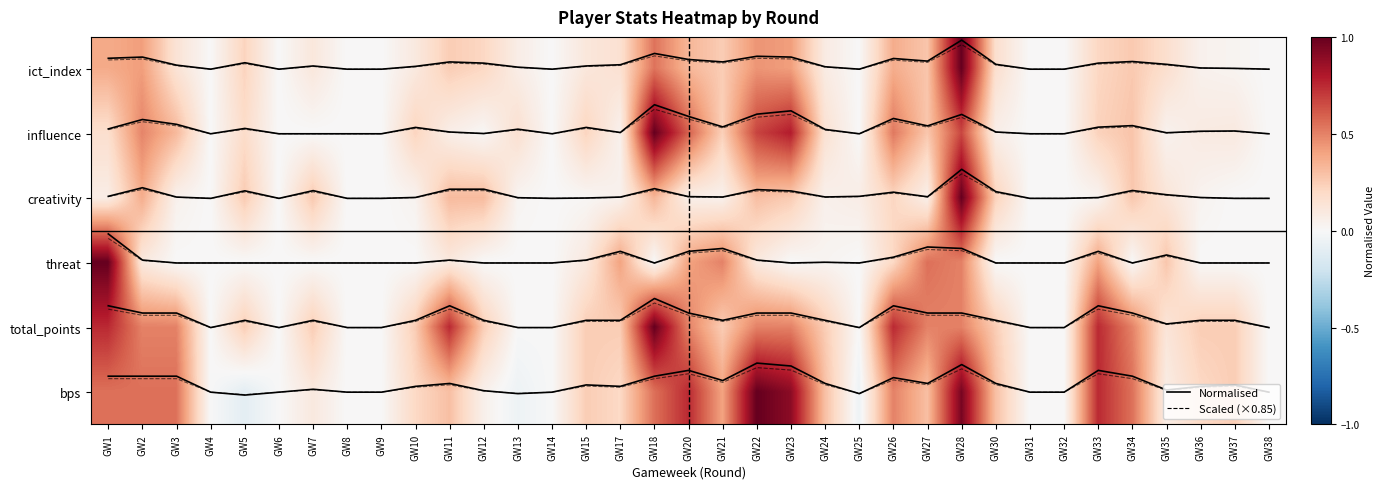

What is the approximate value of total_points at GW14?

4.0